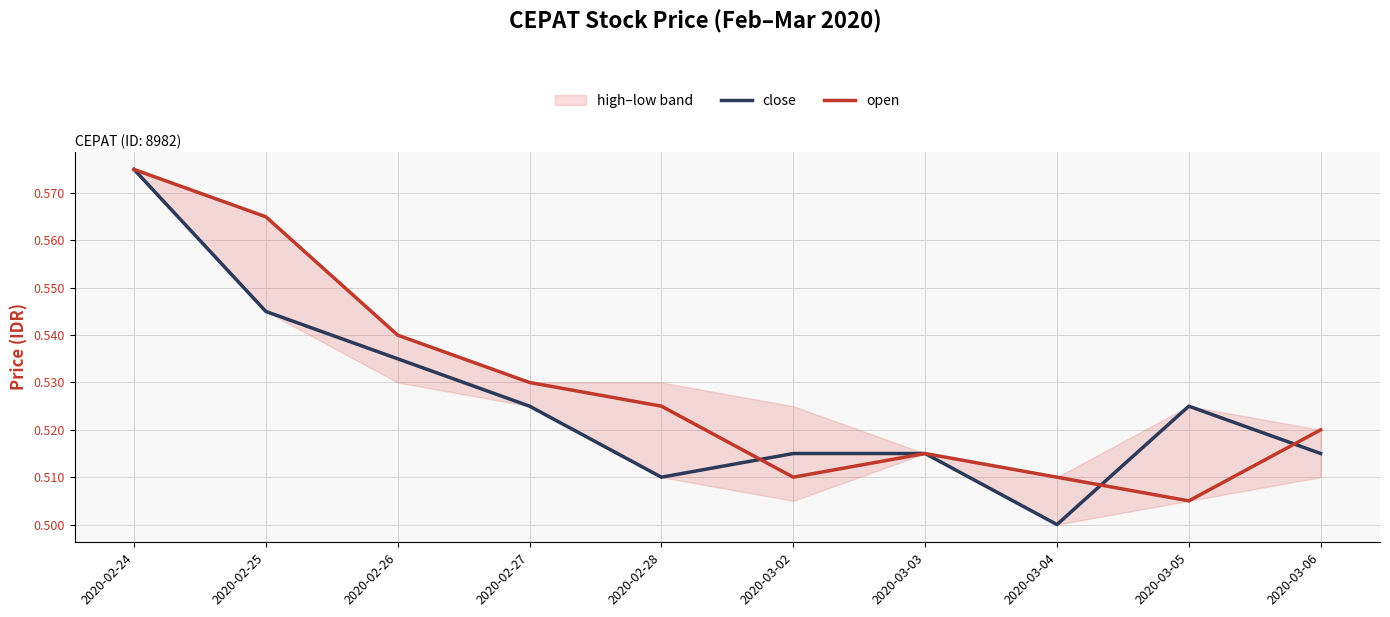

How many open values are between 0 and 1?

10